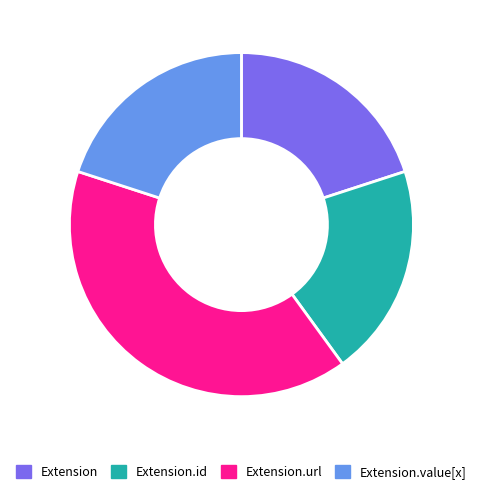

What is the ratio of the value at Extension.id to the value at Extension.value[x]?

1.0